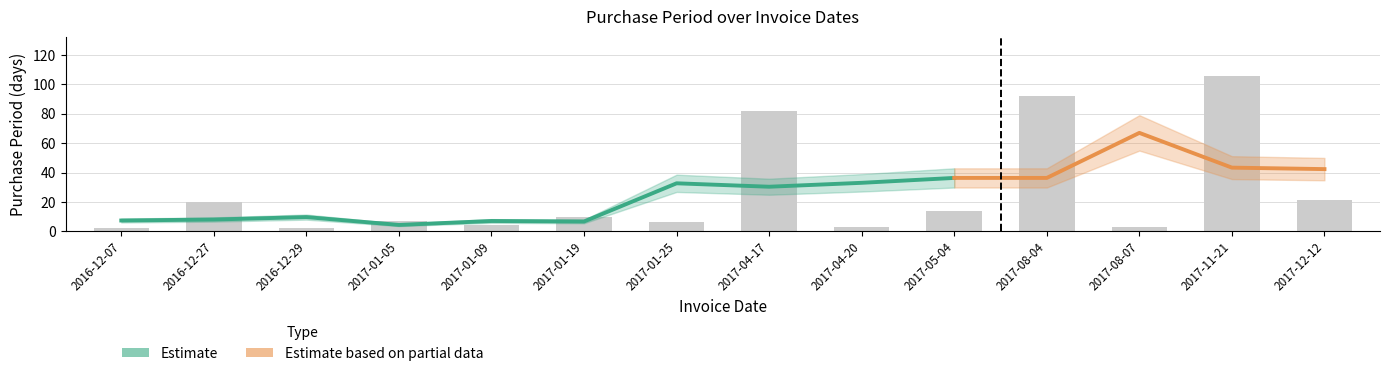

Reading left to right, extract all data points from this chart.

2016-12-07=2	2016-12-27=20	2016-12-29=2	2017-01-05=7	2017-01-09=4	2017-01-19=10	2017-01-25=6	2017-04-17=82	2017-04-20=3	2017-05-04=14	2017-08-04=92	2017-08-07=3	2017-11-21=106	2017-12-12=21